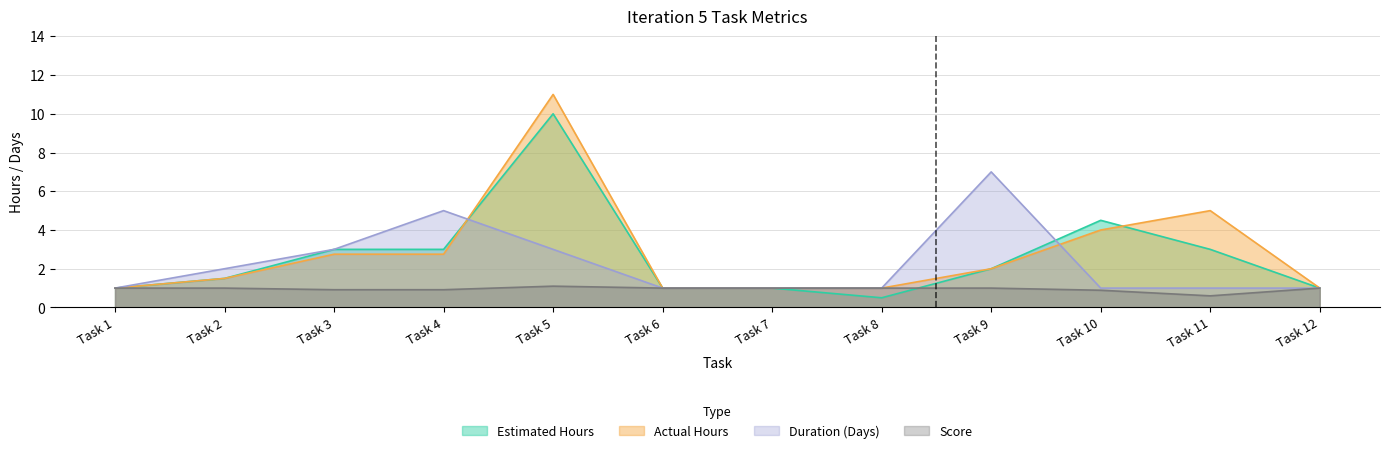

How many lines are shown in the chart?

4